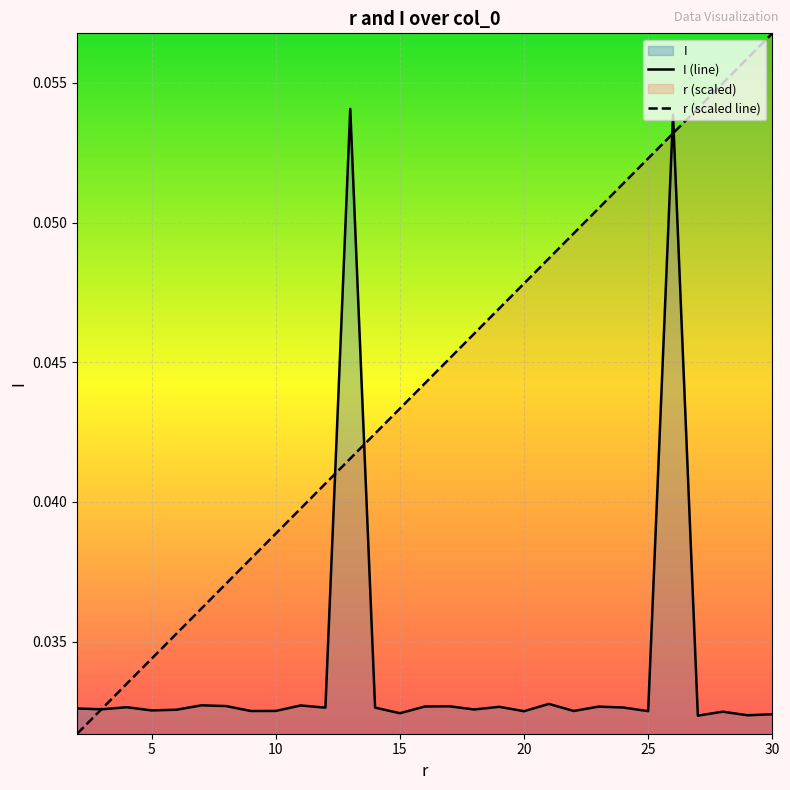

True or false: r has a value of 0.0 at 20.

True